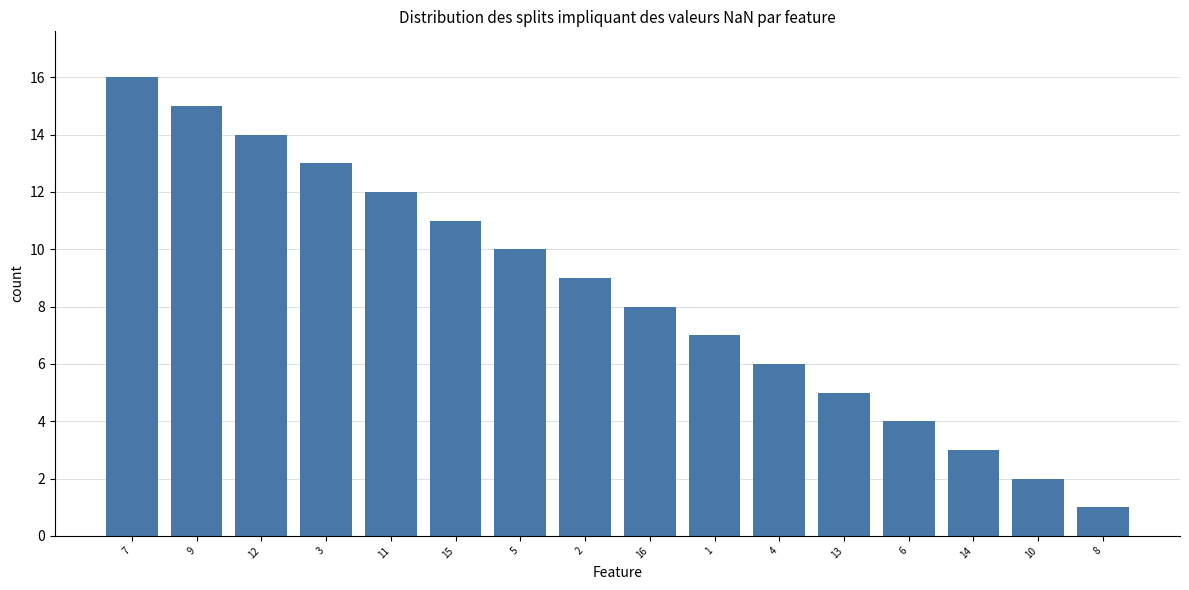

Between 3 and 5, which is larger?

3